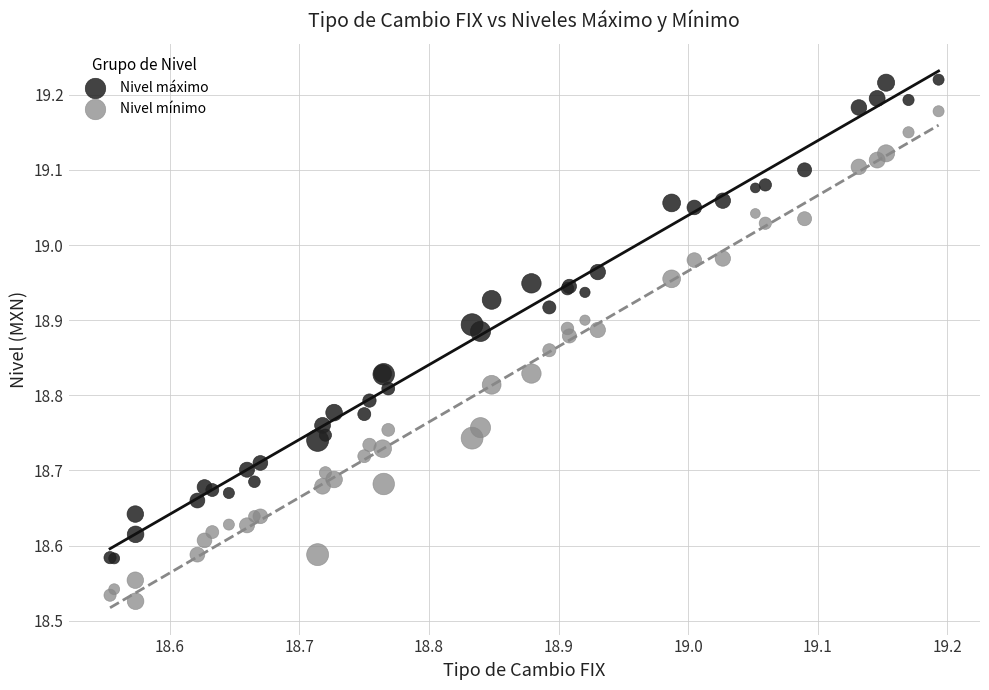

Which series reaches the minimum Y coordinate?

Nivel mínimo